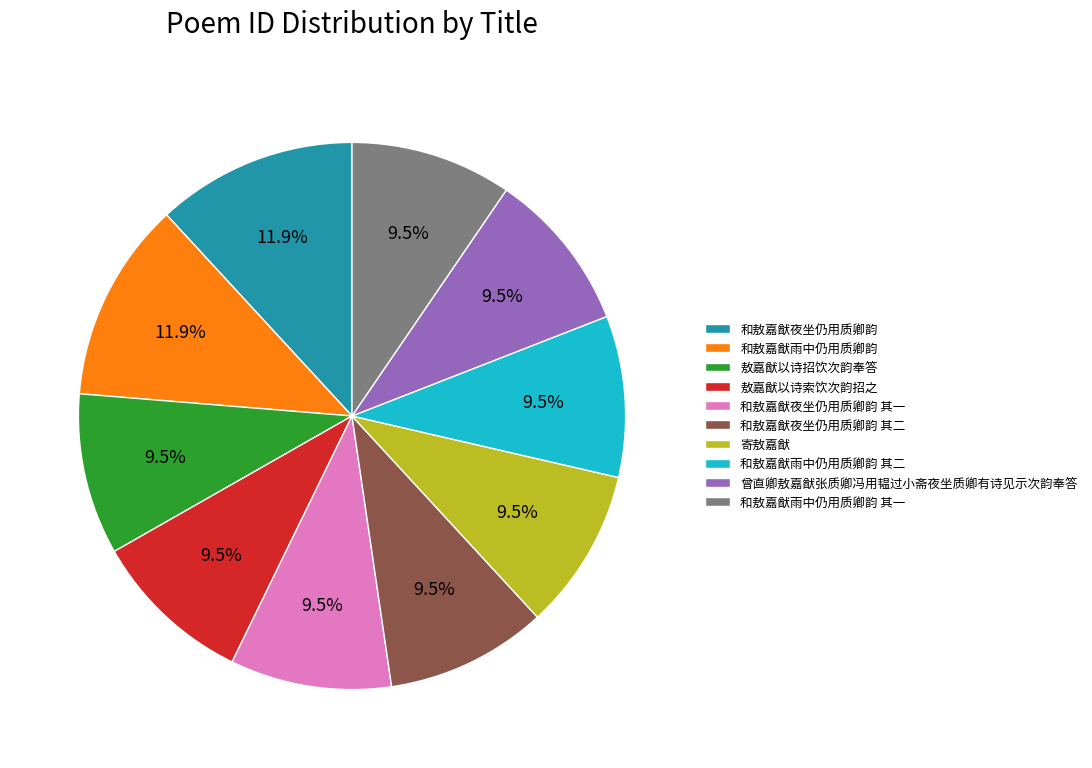

Is 敖嘉猷以诗索饮次韵招之 the majority of the pie?

No